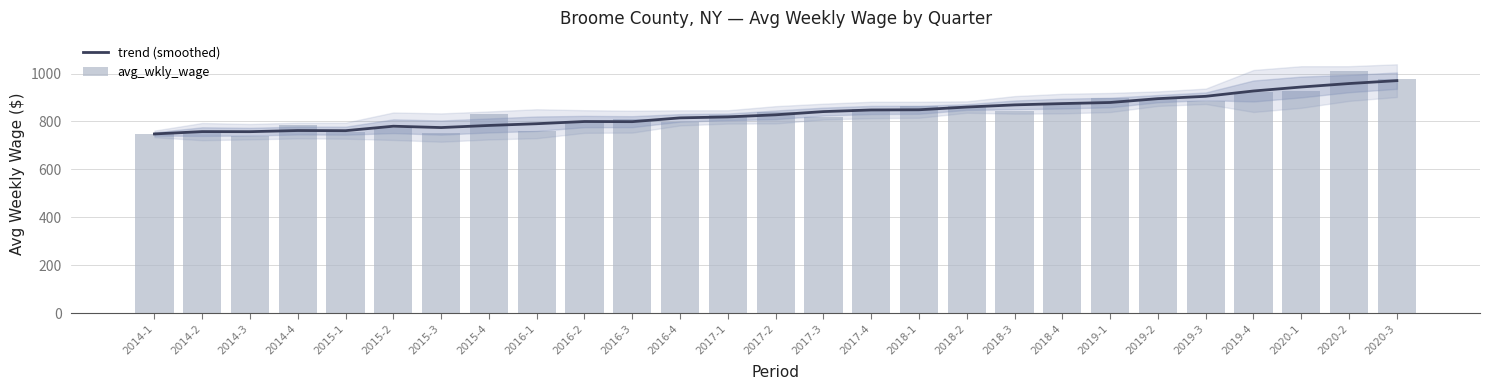

List the series in order of their peak value, lowest first.

trend (smoothed), avg_wkly_wage